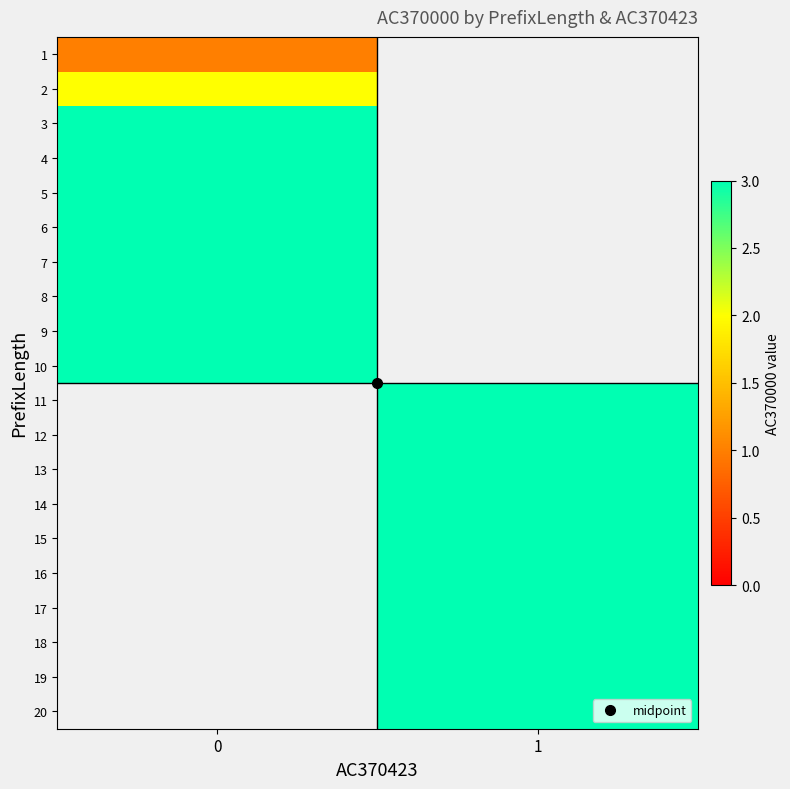

The value of 18 at 1 is 3.0. True or false?

True